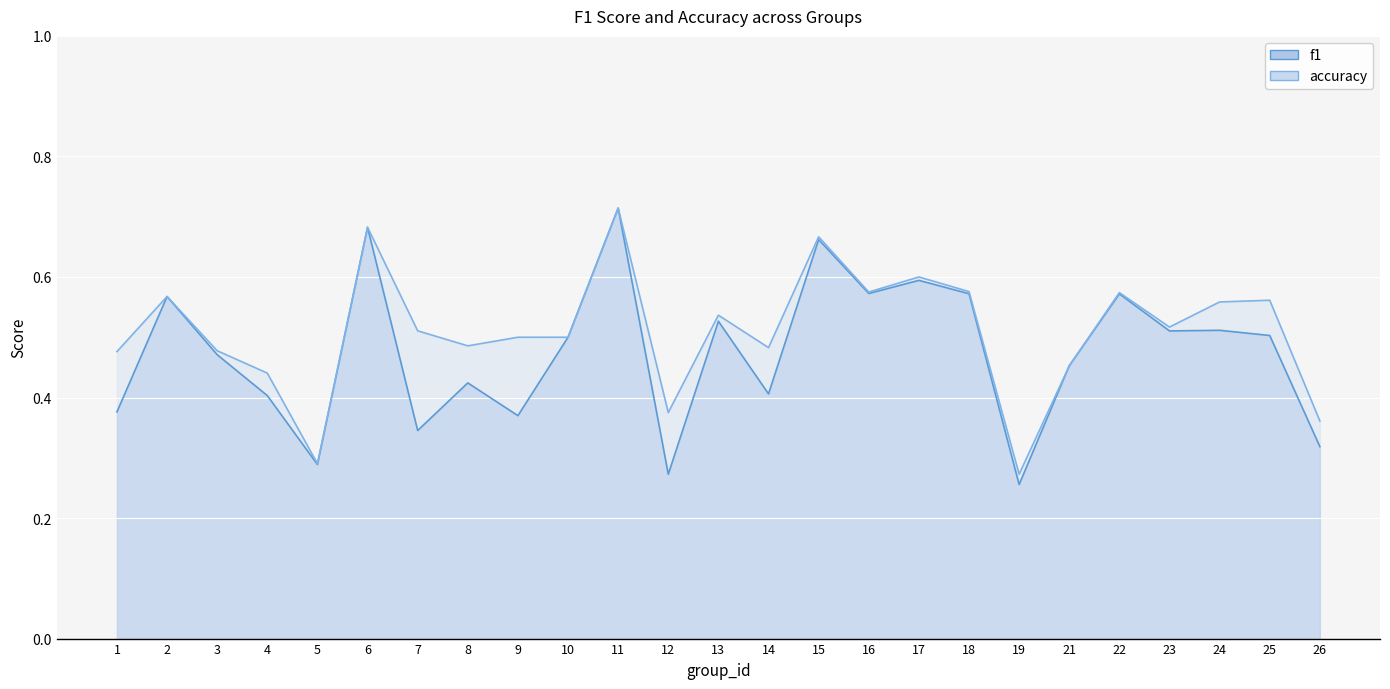

Rank the categories by f1 value from highest to lowest.

11, 6, 15, 17, 16, 18, 22, 2, 13, 24, 23, 25, 10, 3, 21, 8, 14, 4, 1, 9, 7, 26, 5, 12, 19